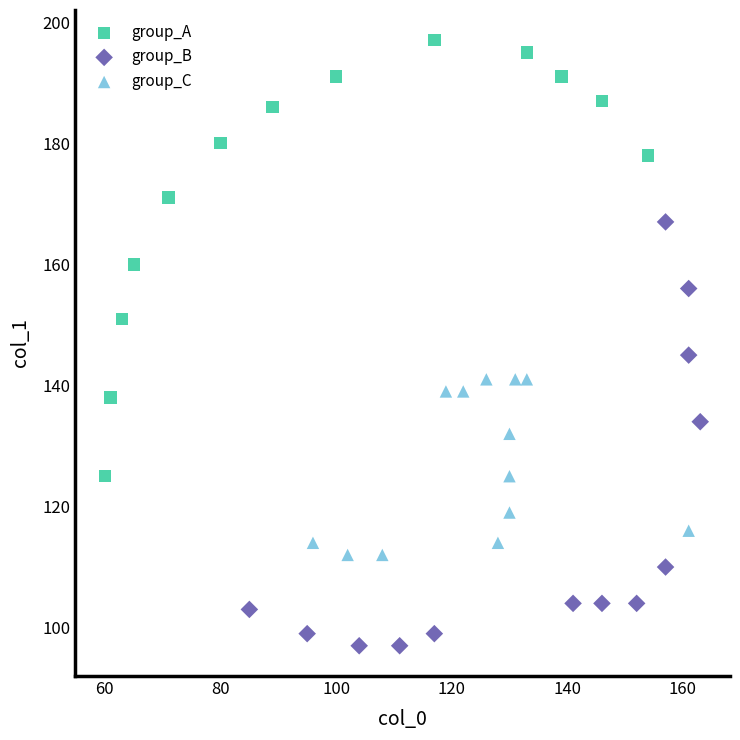

Which series contains the lowest Y value?

group_B